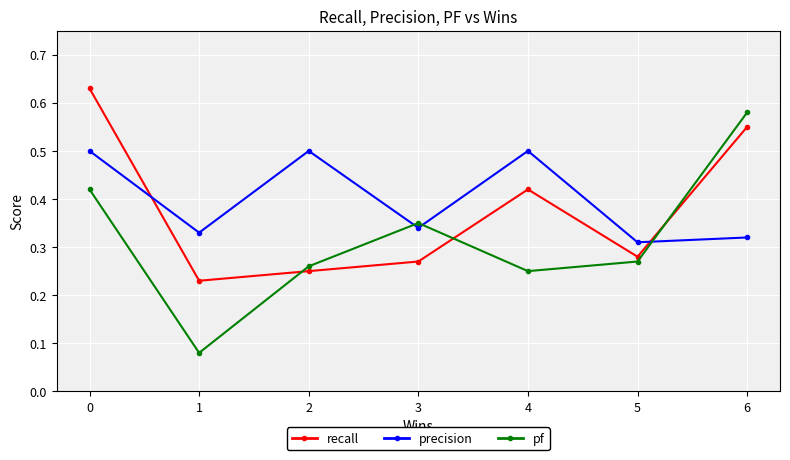

What is the difference between the maximum and minimum values in the pf series?

0.5